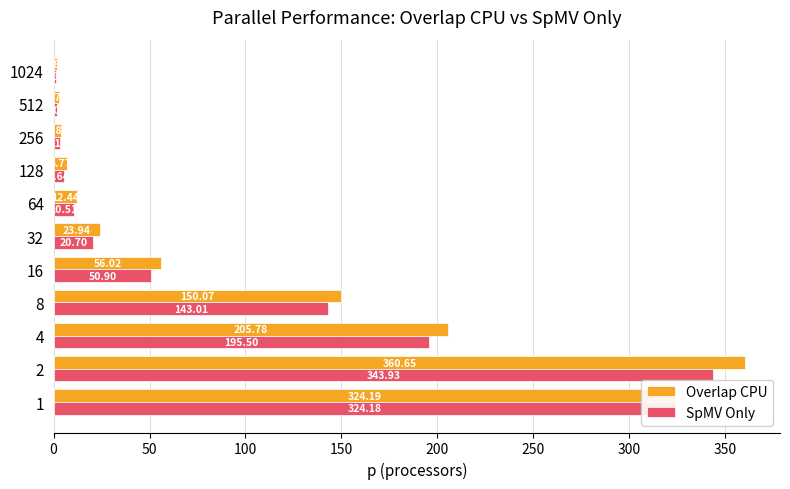

Which category has the lowest value in the Overlap CPU series?

1024